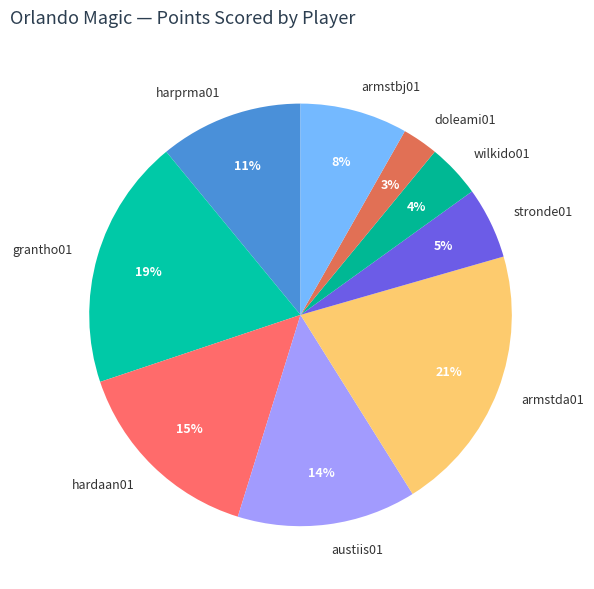

Is it true that armstda01 is 30% of the pie?

False